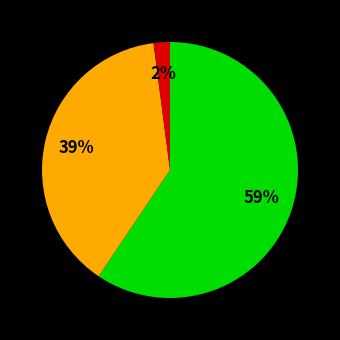

Does any single category account for the majority?

Yes